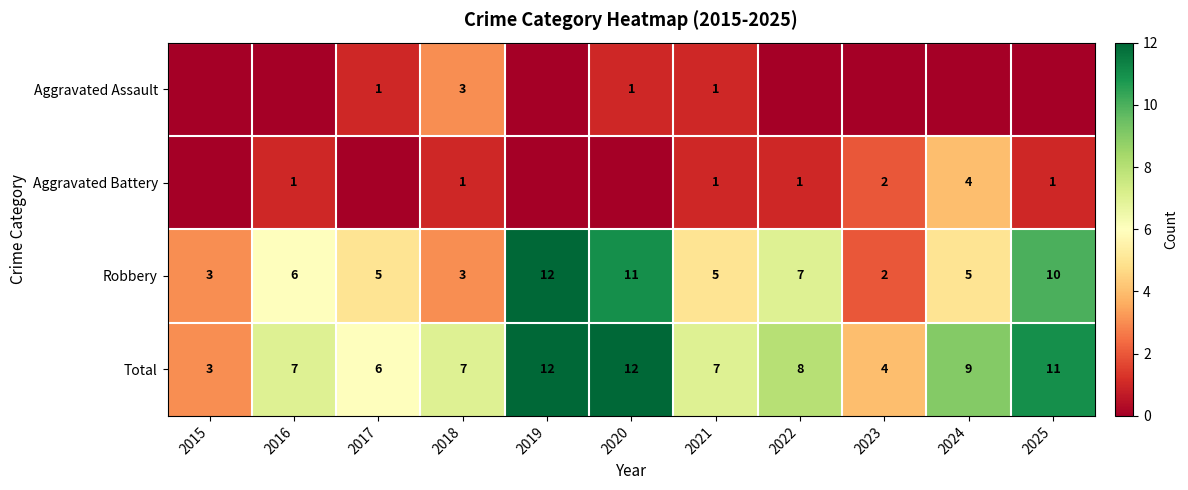

What is the difference between the maximum and second lowest values in the Robbery series?

9